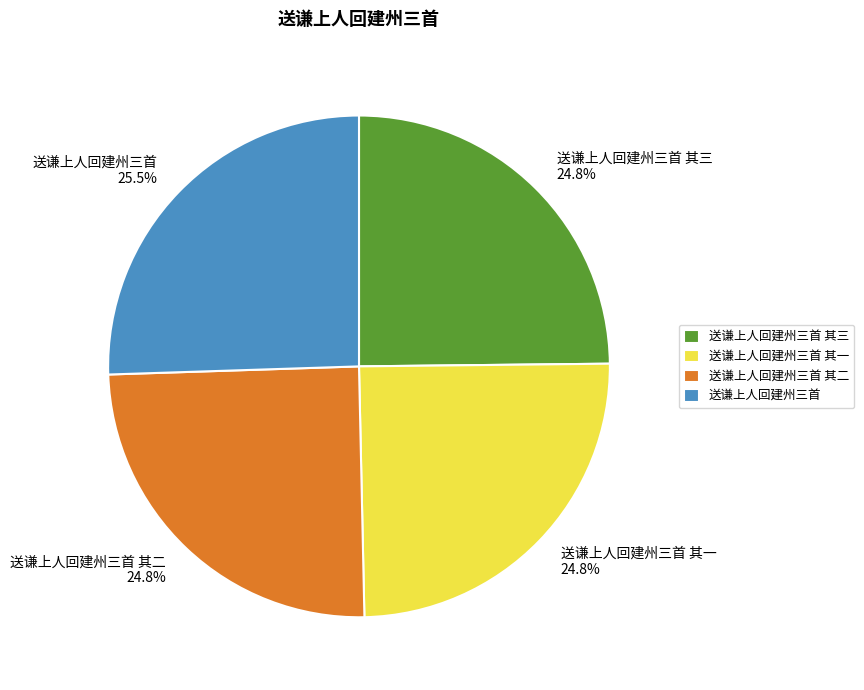

What percentage is the 送谦上人回建州三首 其三 slice, to the nearest percent?

25%